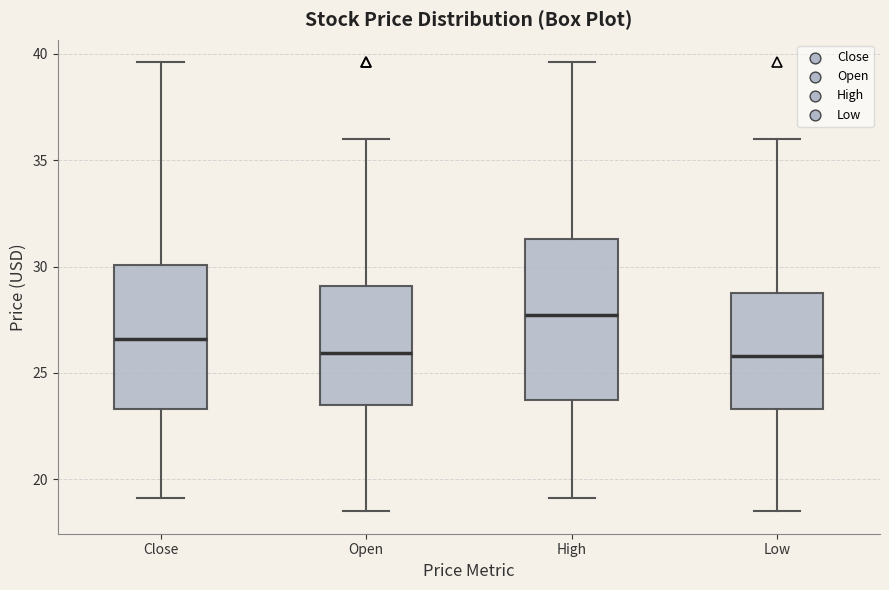

Reading left to right, transcribe this box plot: for each box, give where its median line is, the range the box spans, and where its two whiskers end, as read against the y-axis. The values are not printed on the chart, so give them approximately, as read against the axis.

Close: median 26.5, box 23.5 to 30.0, whiskers 19.0 to 39.5
Open: median 26.0, box 23.5 to 29.0, whiskers 18.5 to 36.0
High: median 27.5, box 23.5 to 31.5, whiskers 19.0 to 39.5
Low: median 26.0, box 23.5 to 29.0, whiskers 18.5 to 36.0